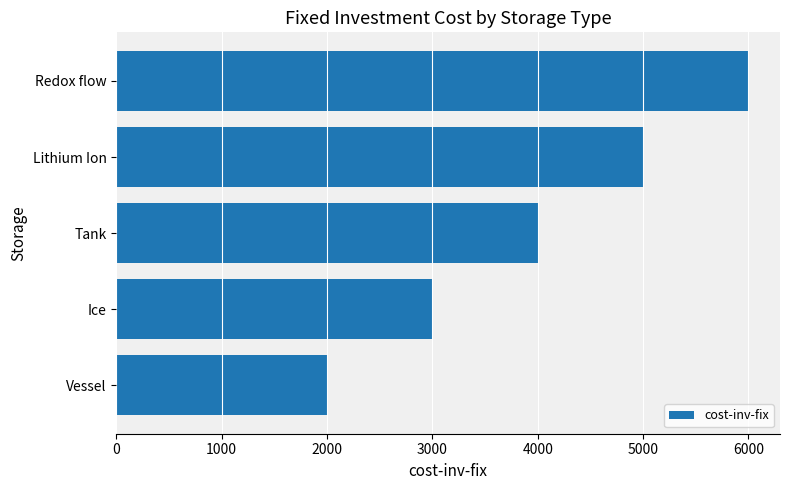

What is the difference between the second highest and minimum values?

3000